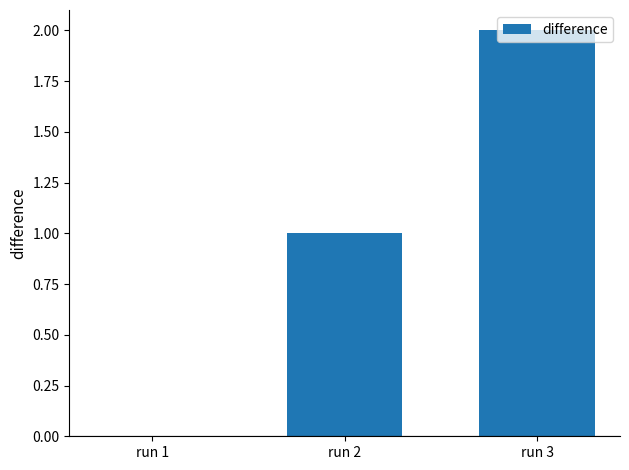

What is the difference between the values at run 3 and run 2?

1